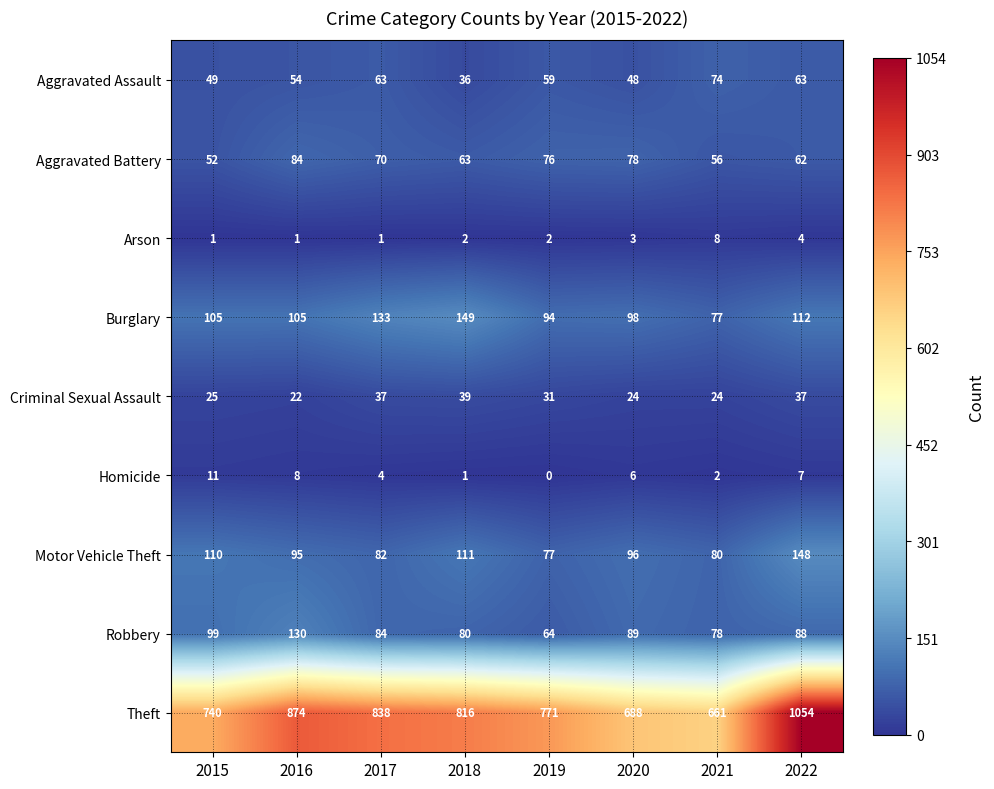

Which series changed the most between 2019 and 2020?

Theft